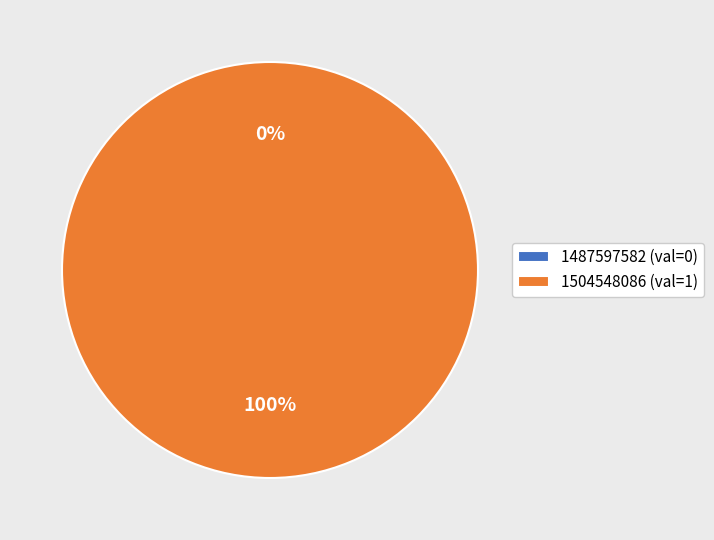

How many slices are in this pie chart?

2